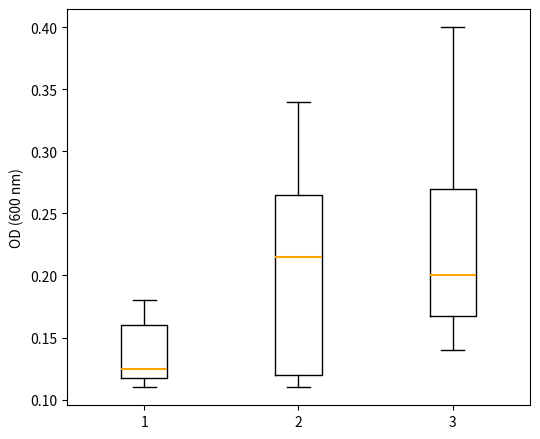

Reading left to right, read every box against the y-axis: the position of its median line, the range the box covers, and the ends of its whiskers. The values are not printed on the chart, so give them approximately, as read against the axis.

1: median 0.125, box 0.120 to 0.160, whiskers 0.110 to 0.180
2: median 0.215, box 0.120 to 0.265, whiskers 0.110 to 0.340
3: median 0.200, box 0.170 to 0.270, whiskers 0.140 to 0.400